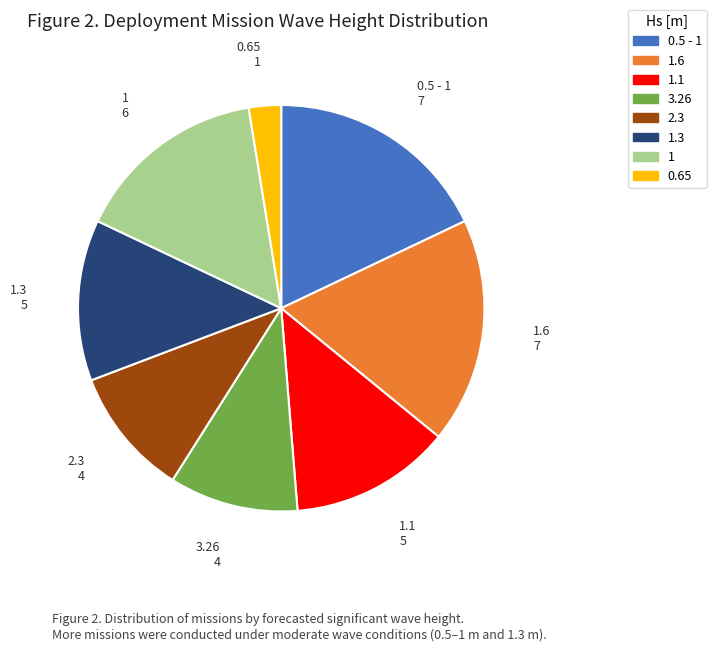

Does any single category account for the majority?

No